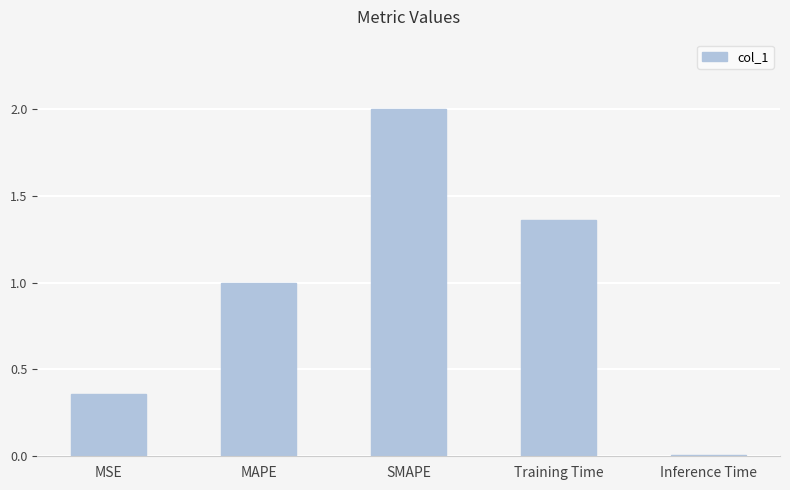

What is the ratio of the value at Training Time to the value at SMAPE?

0.7